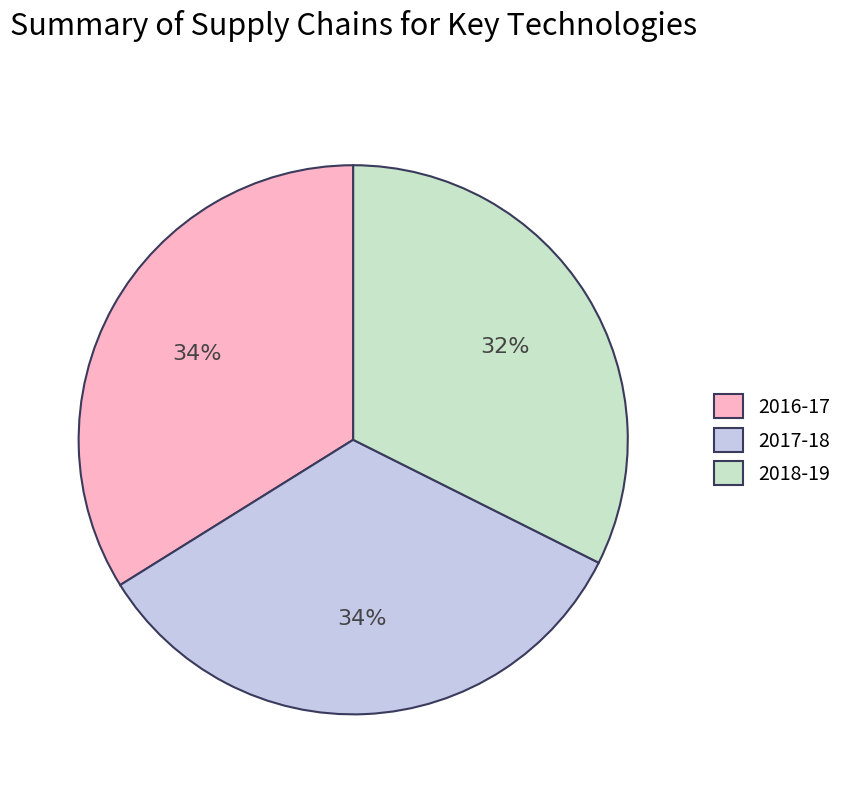

Does 2017-18 account for over 50% of the chart?

No